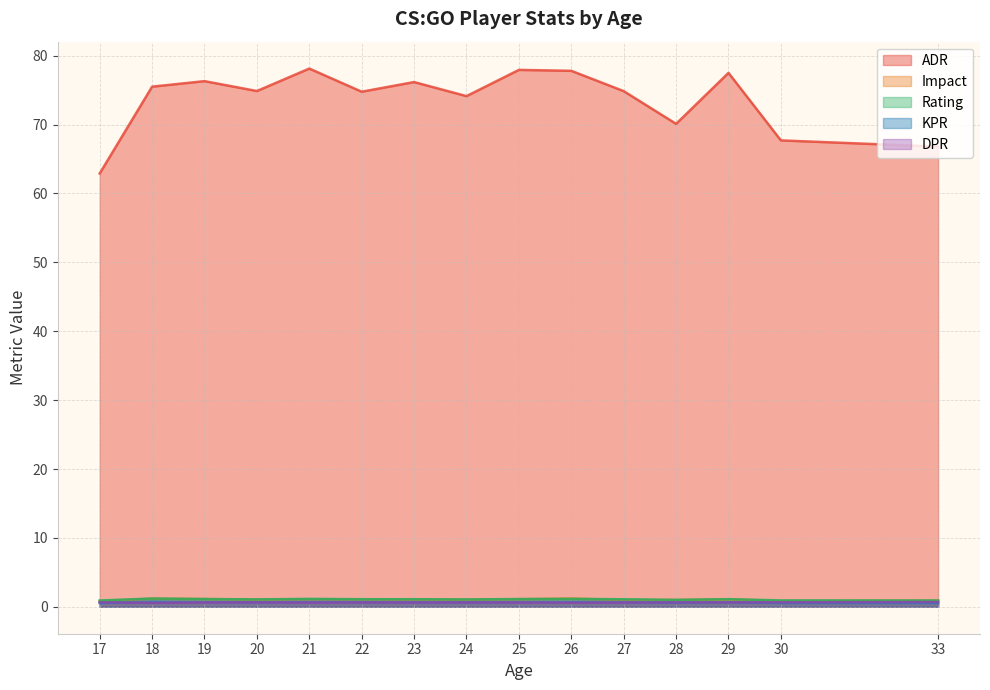

Which series ends up on top after the final intersection of DPR and KPR?

DPR